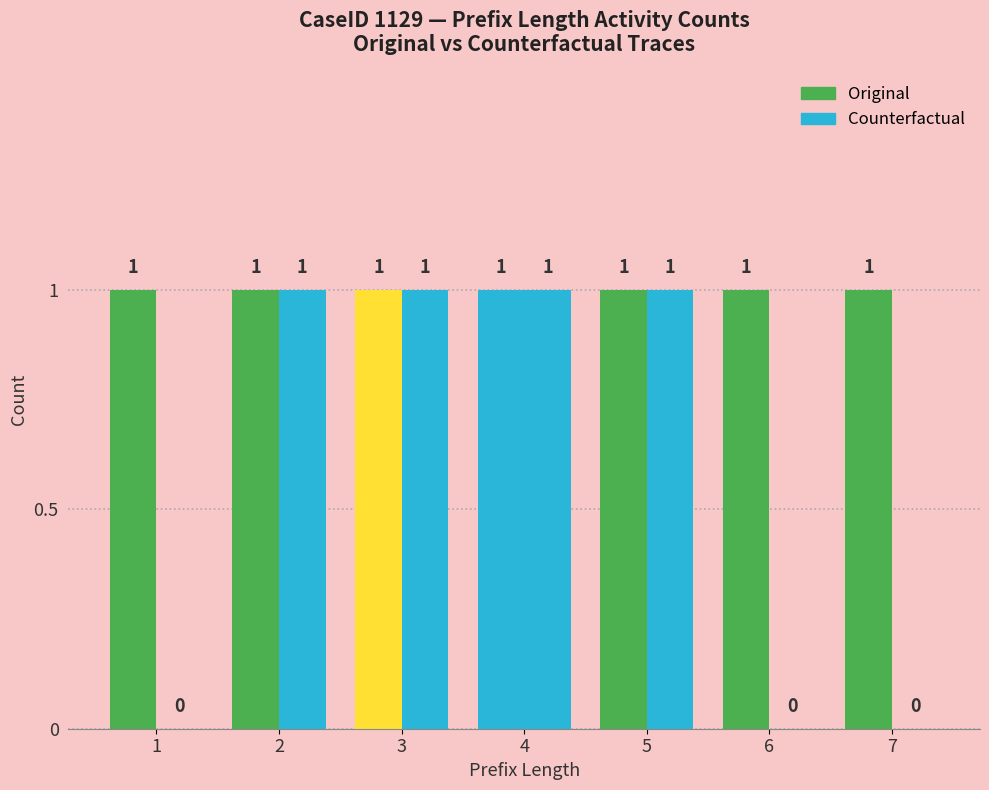

How many groups of bars are there?

7